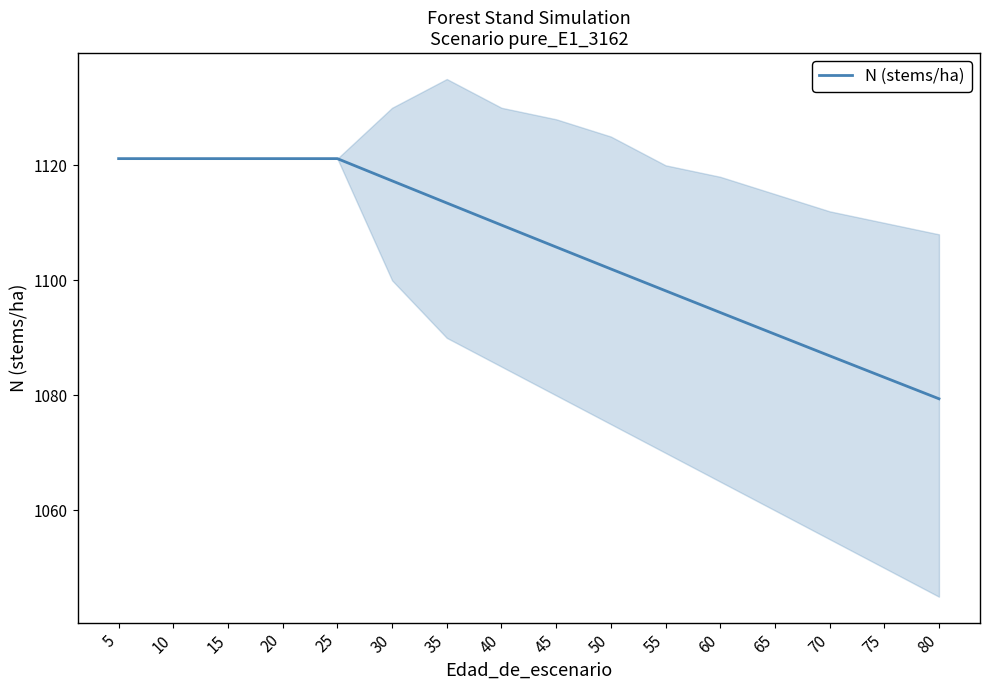

List the labels in order of value, smallest first.

80, 75, 70, 65, 60, 55, 50, 45, 40, 35, 30, 5, 10, 15, 20, 25